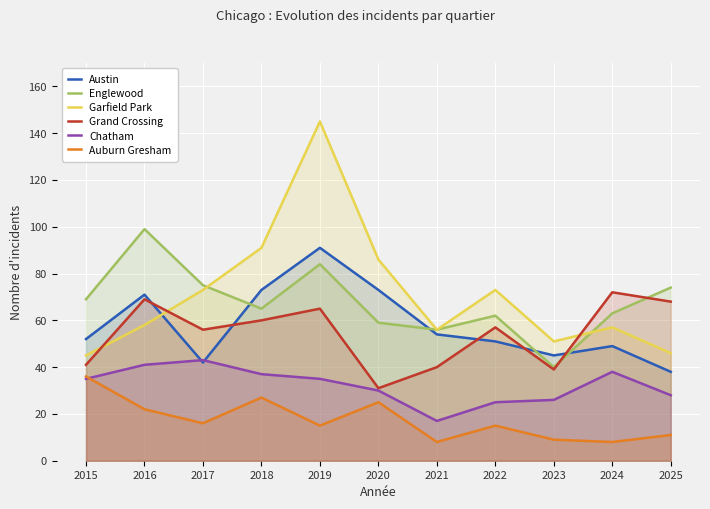

True or false: Englewood and Chatham intersect in this chart.

False